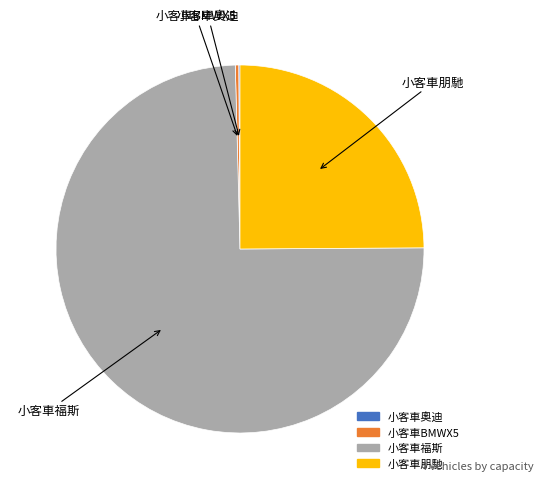

Which category has the biggest portion of the pie?

小客車福斯